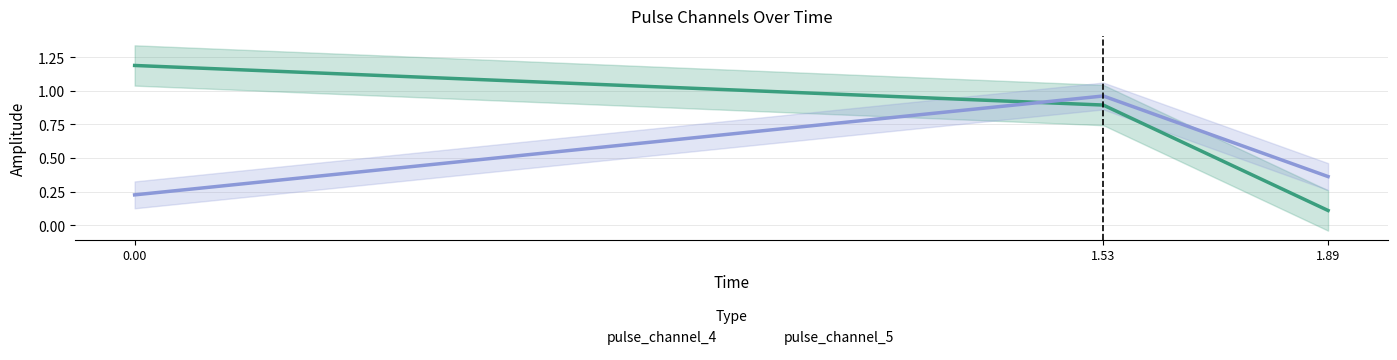

Which series has the largest total across all categories?

pulse_channel_4